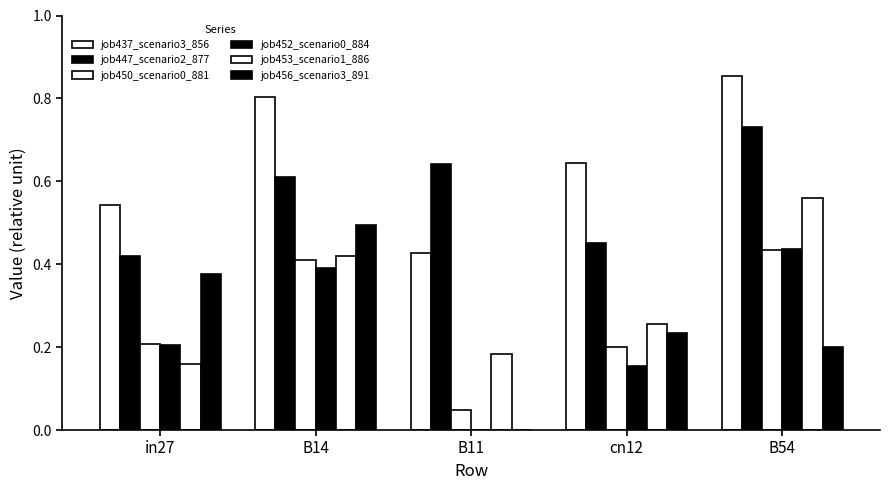

List the series in order of their peak value, highest first.

job437_scenario3_856, job447_scenario2_877, job453_scenario1_886, job456_scenario3_891, job452_scenario0_884, job450_scenario0_881